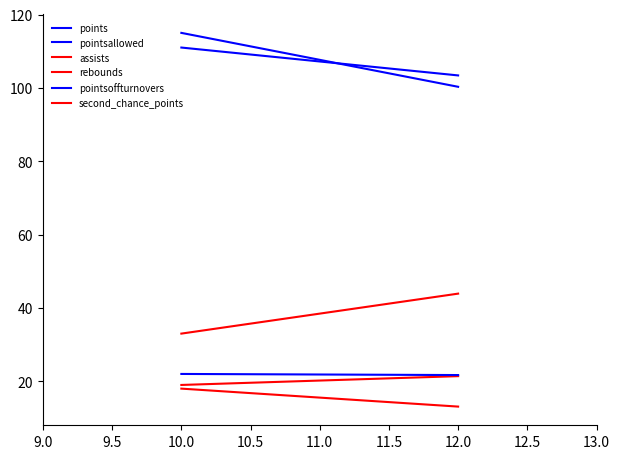

What is the value of the pointsoffturnovers point at the 1st from the left?

22.0